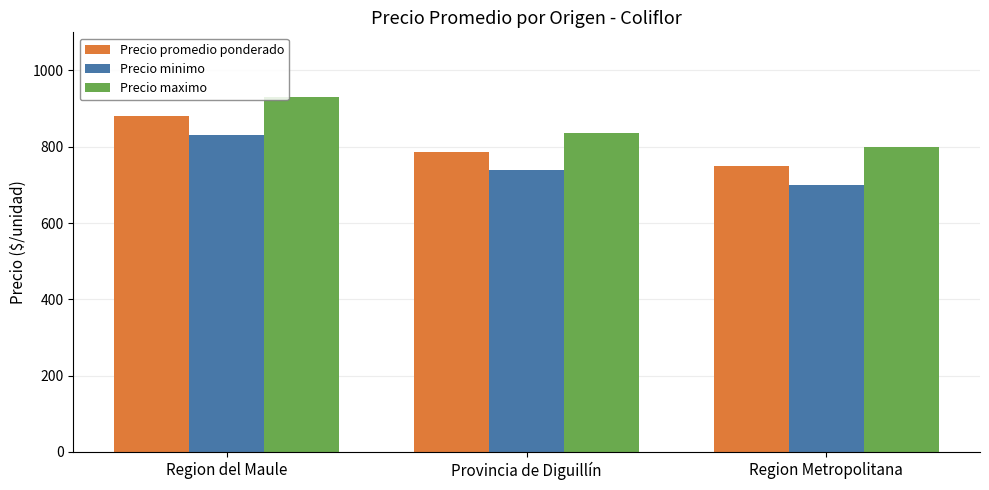

Which series changed the most between Region del Maule and Provincia de Diguillín?

Precio minimo